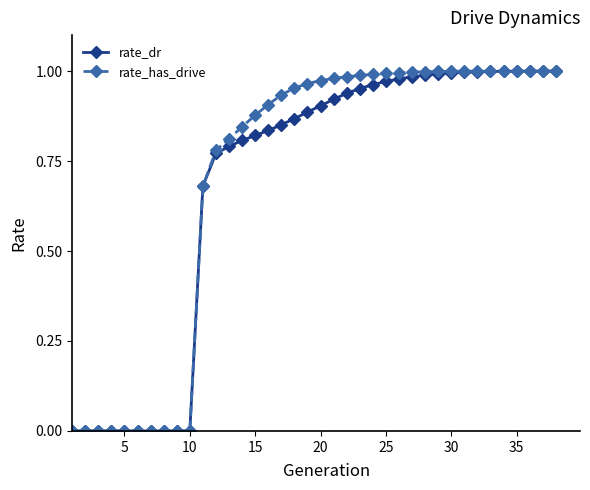

List the series in order of their overall mean, lowest first.

rate_dr, rate_has_drive